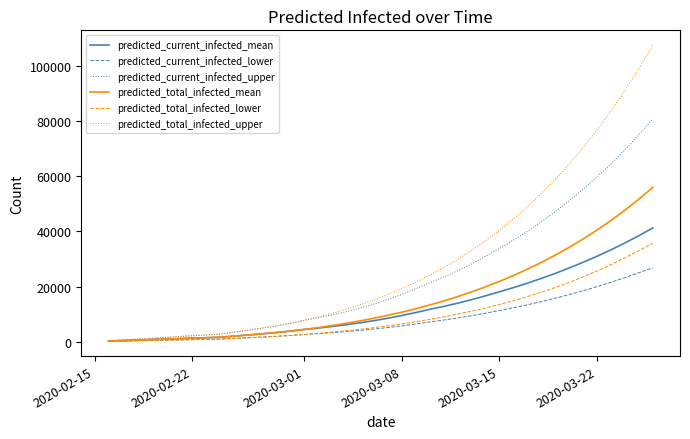

Count the number of data series in this chart.

6